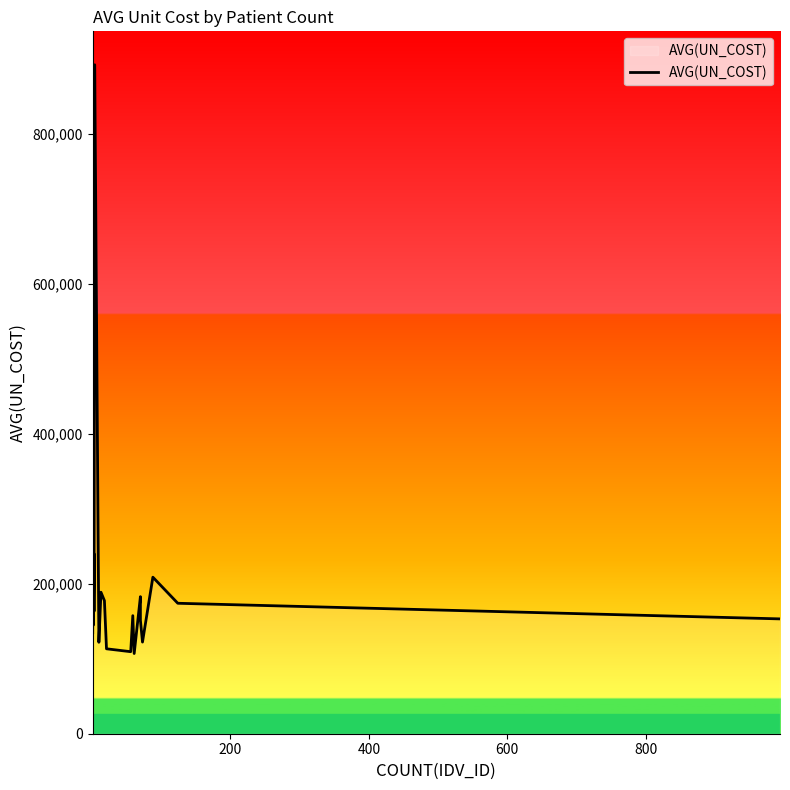

What is the sum of all values?

4146646.1